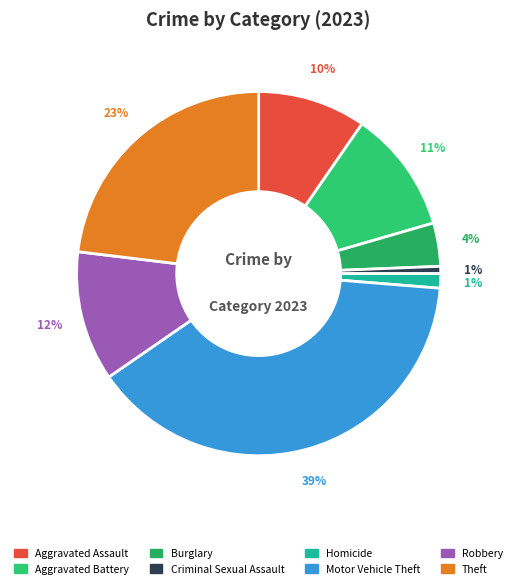

What percentage is the Robbery slice, to the nearest percent?

12%